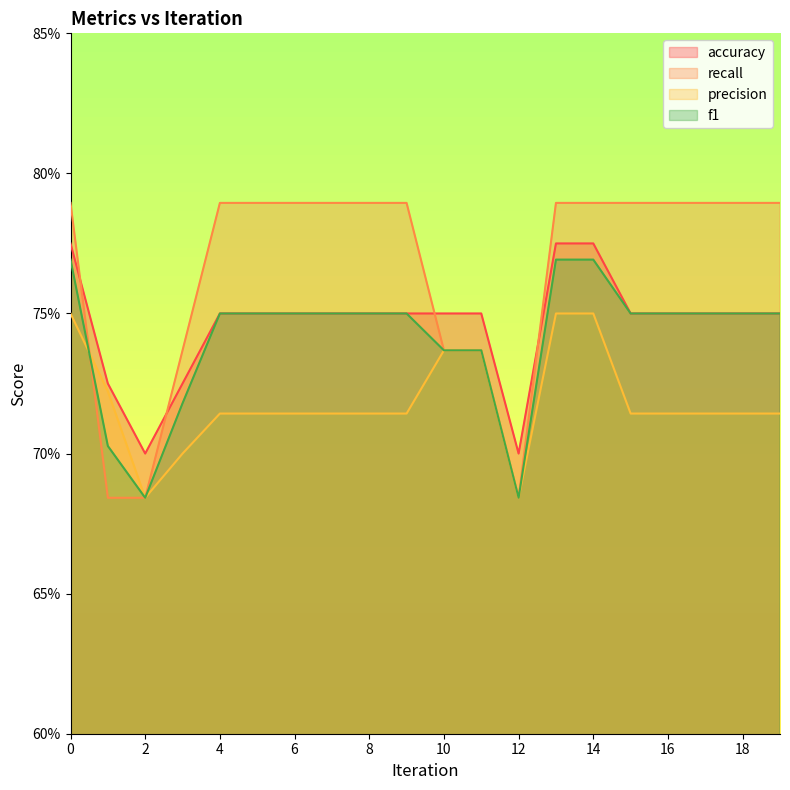

What is the spread (max minus min) of values at 19?

0.1